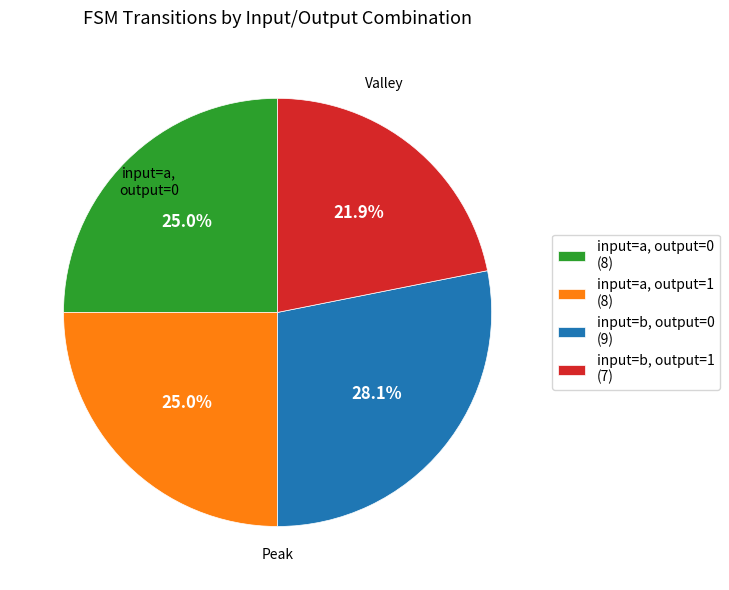

Is there a majority slice in this chart?

No